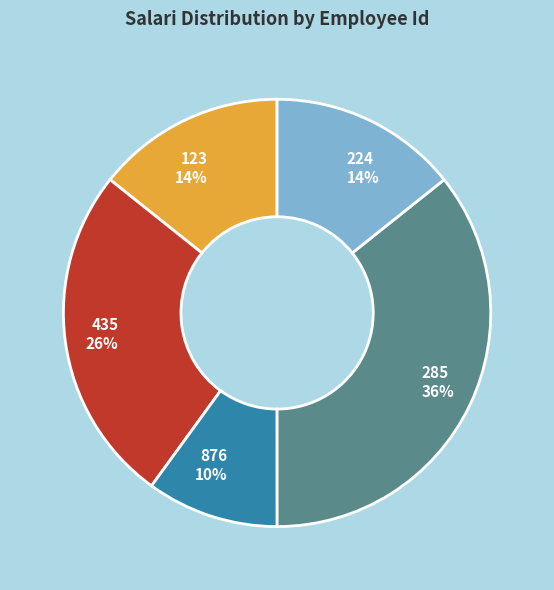

Approximately how many times larger is the value at 224 14% compared to 876 10%?

1.4